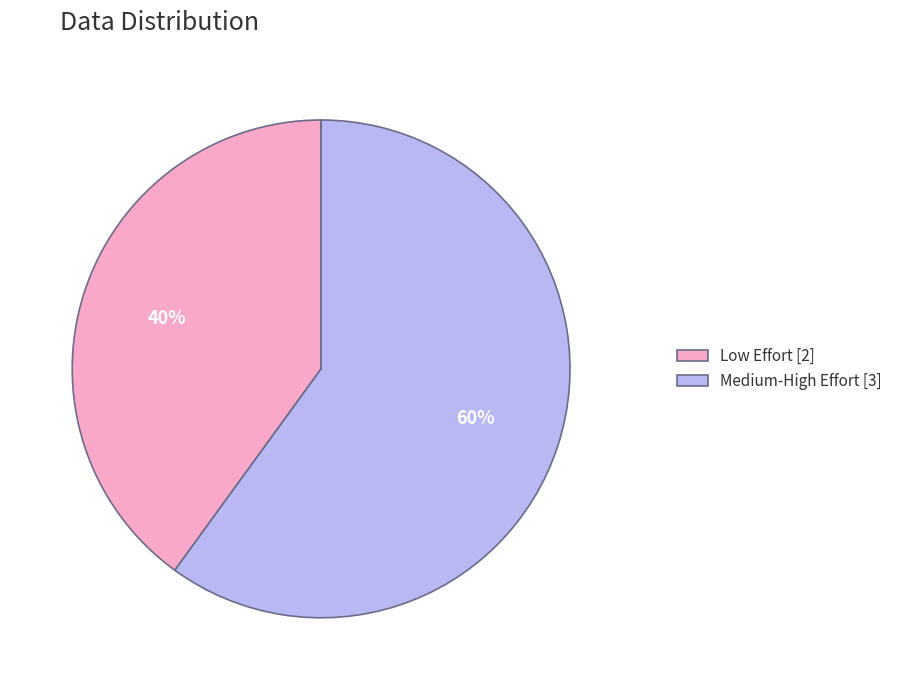

To the nearest percent, what percentage of the pie is Low Effort?

40%